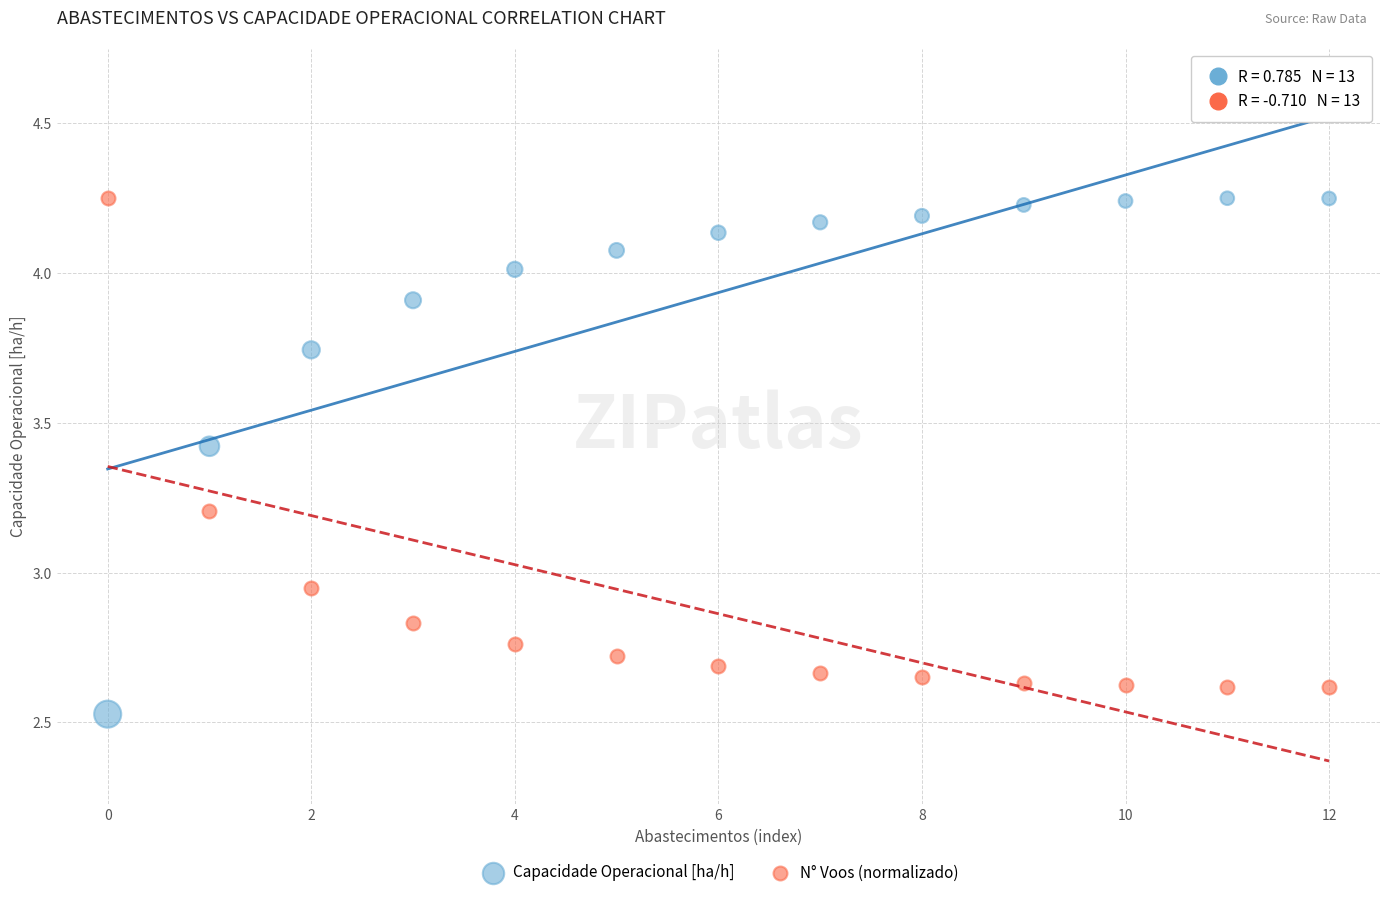

In the Capacidade Operacional [ha/h] series, what Y value is closest to 3?

3.4